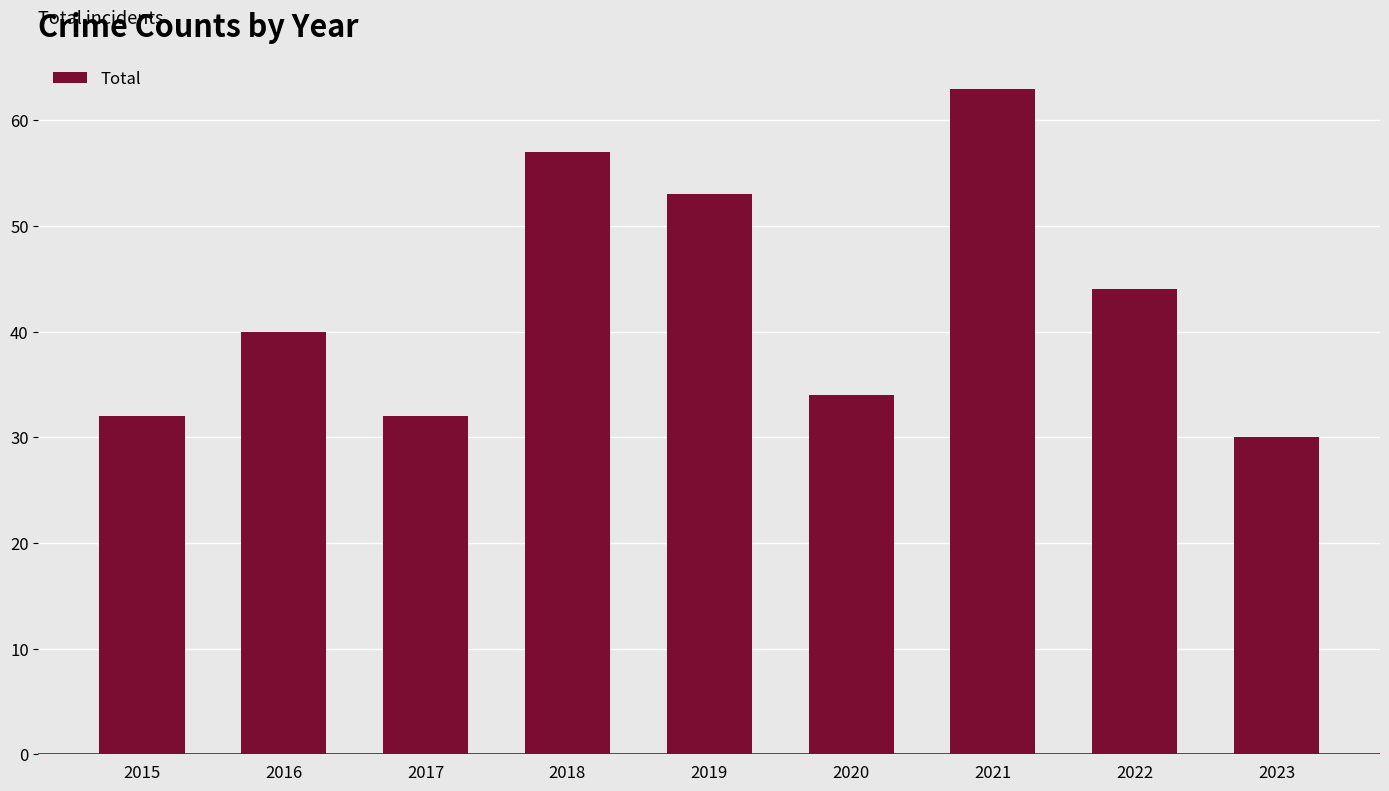

Does the chart contain stacked bars?

No